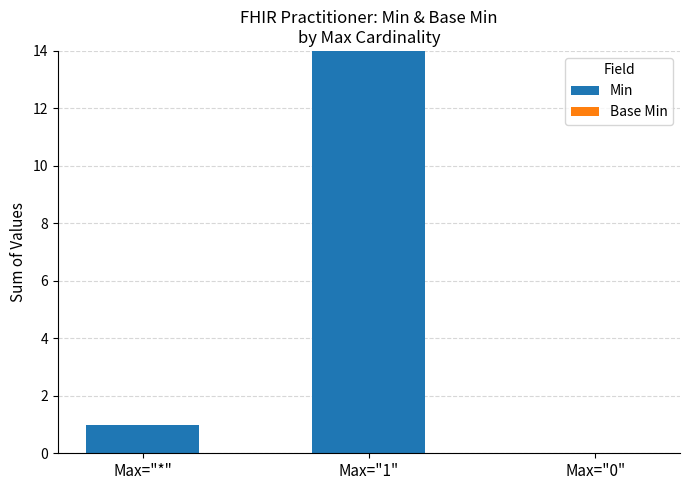

What is the change in value from Max="*" to Max="1"?

+13